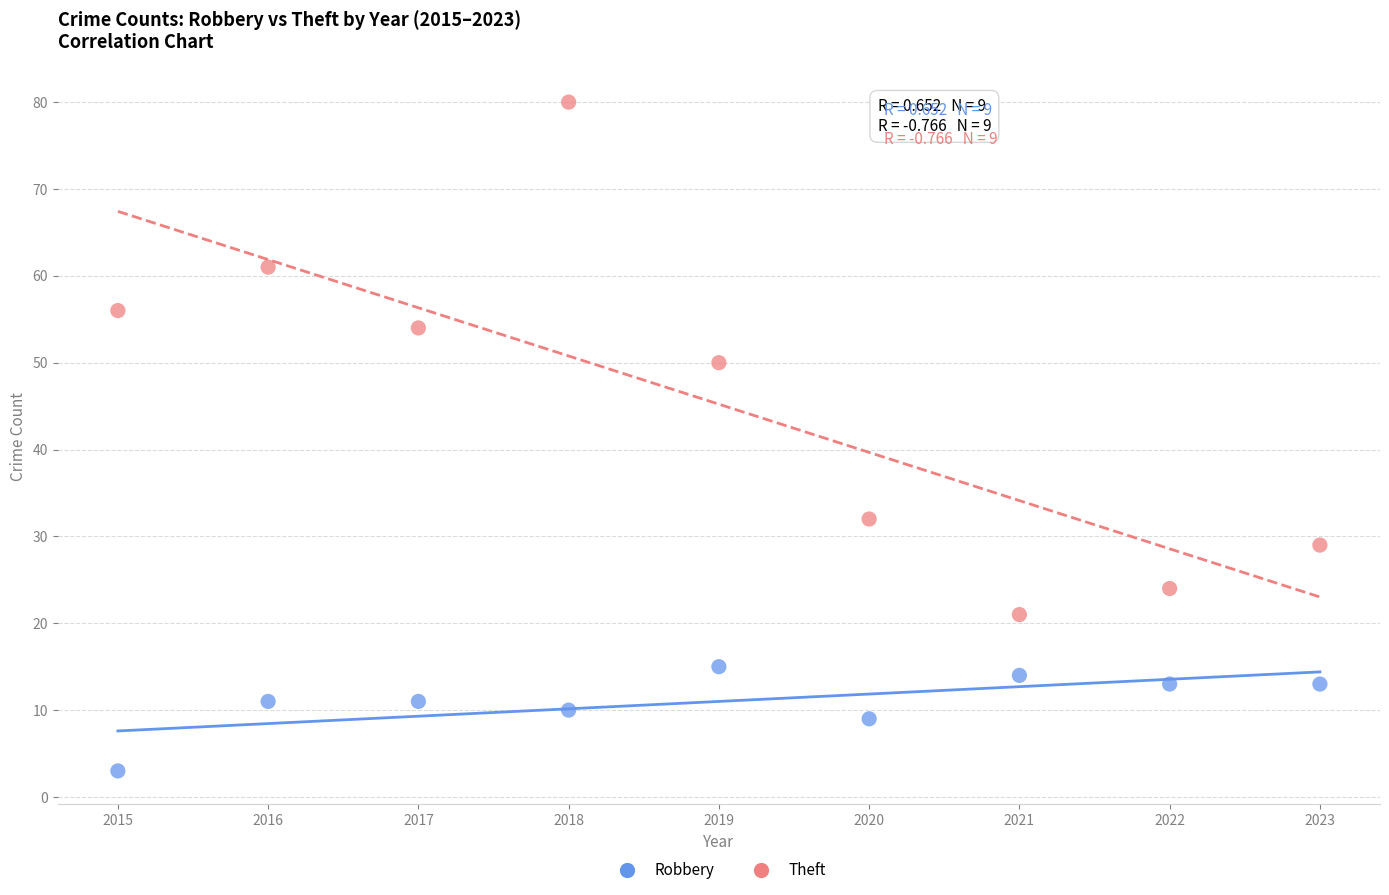

Which series contains the highest Y value?

Theft